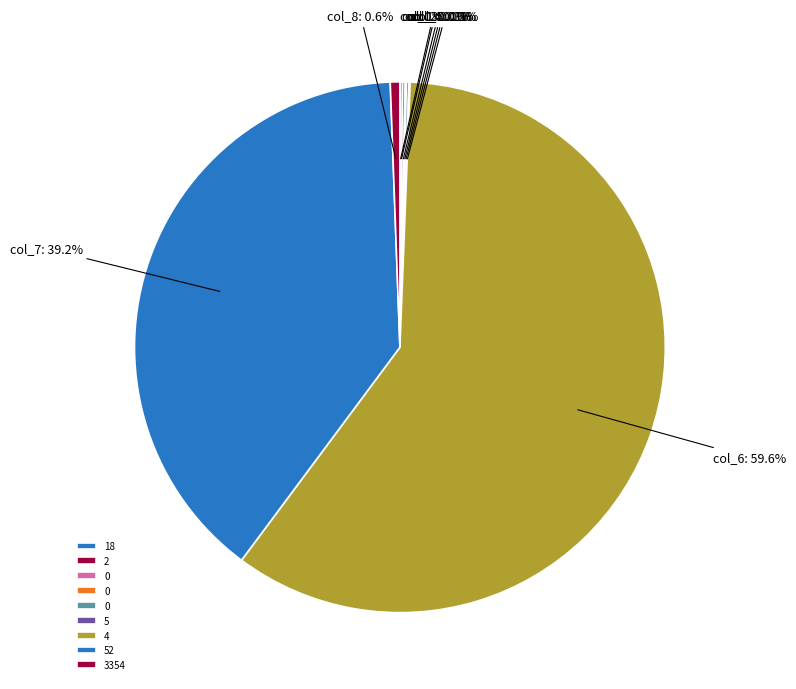

Does any single category account for the majority?

Yes